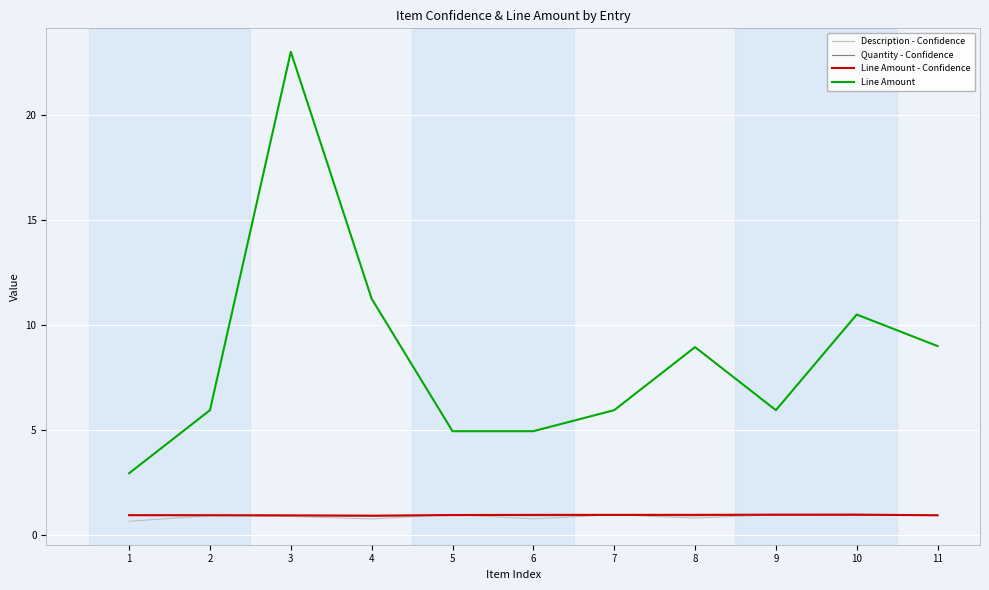

What is the difference between the second highest and minimum values in the Description - Confidence series?

0.3